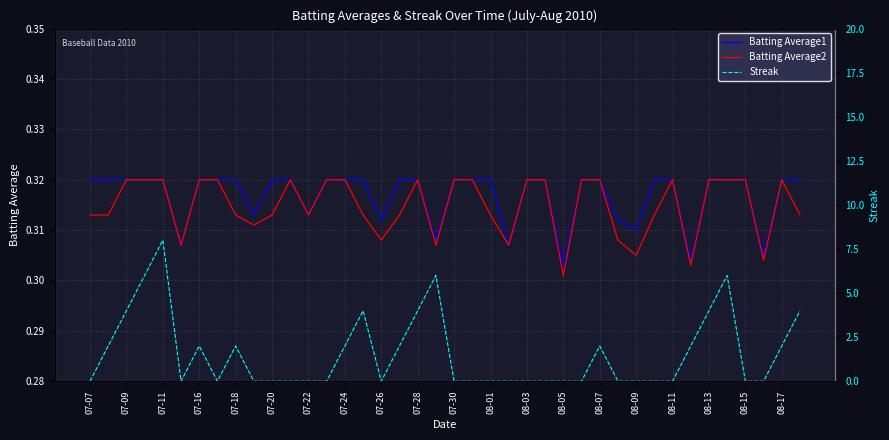

How many distinct data groups are displayed?

3